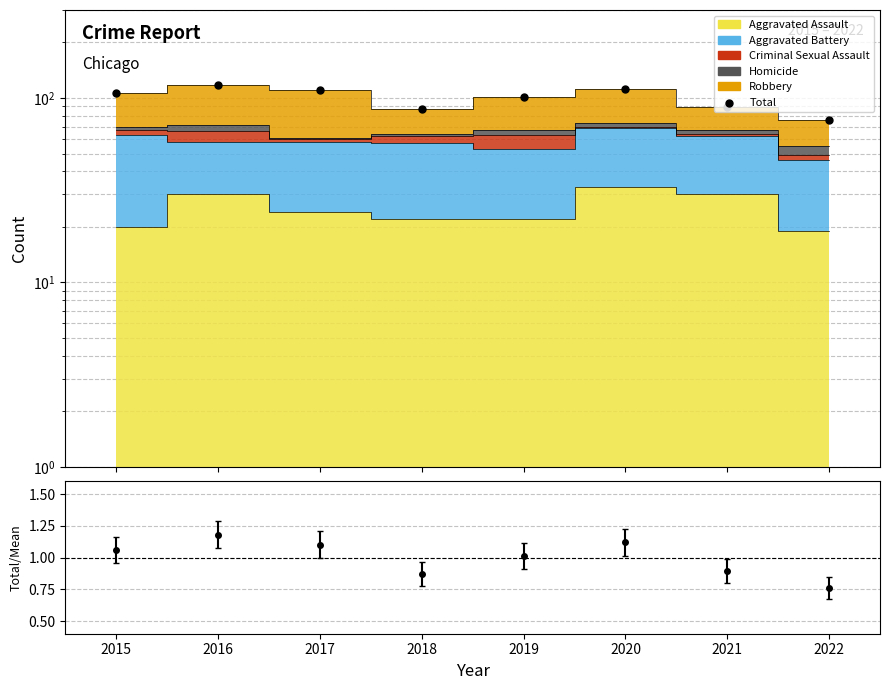

Which has a higher value, 2021 or 2016?

2016